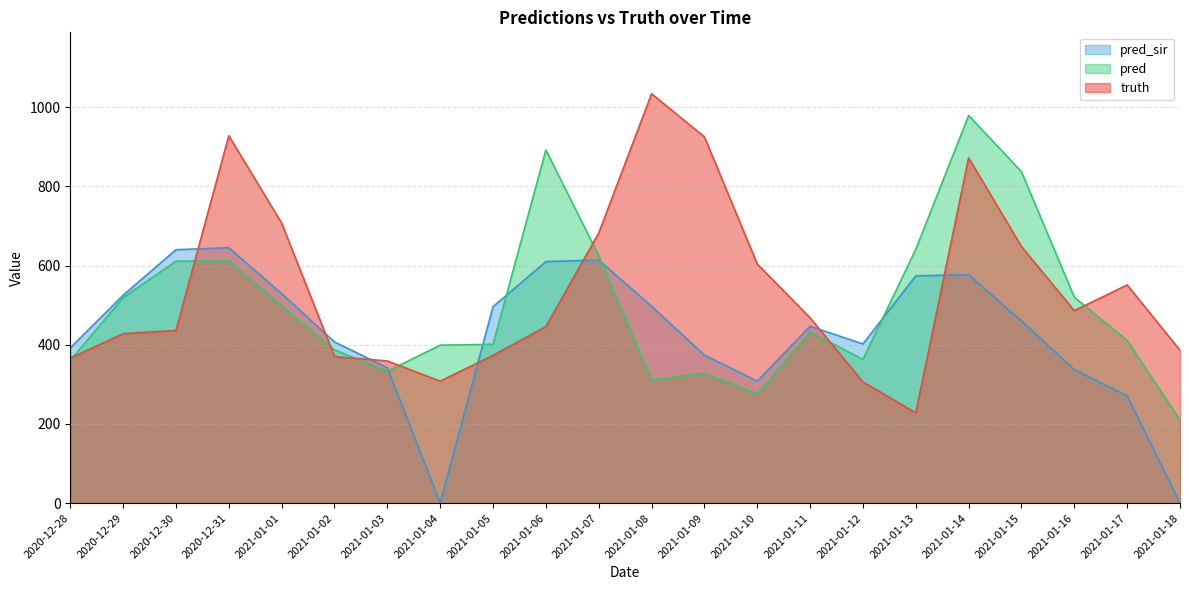

What are all the series names shown in the legend?

pred_sir, pred, truth